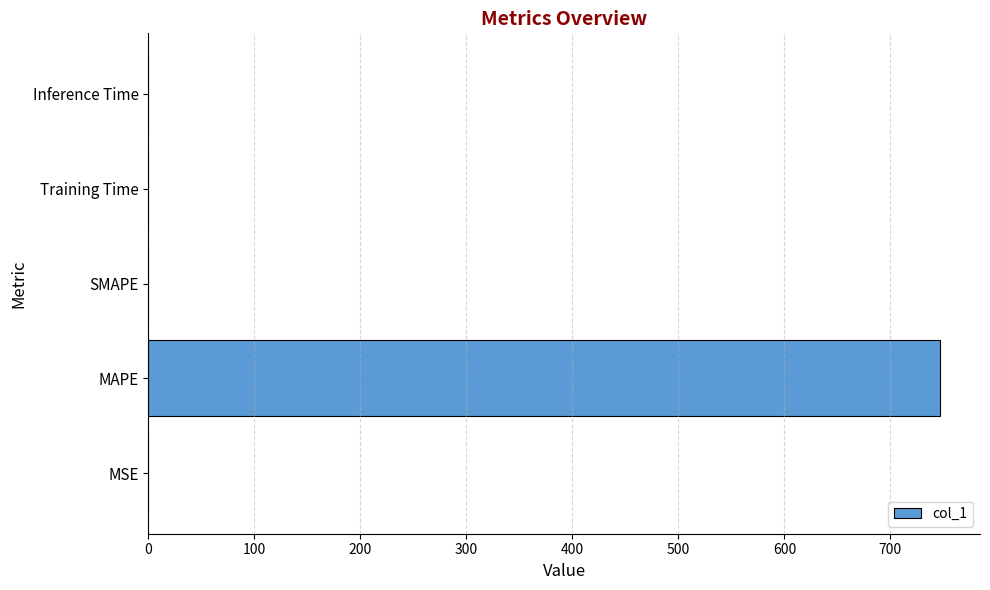

Does the chart contain stacked bars?

No